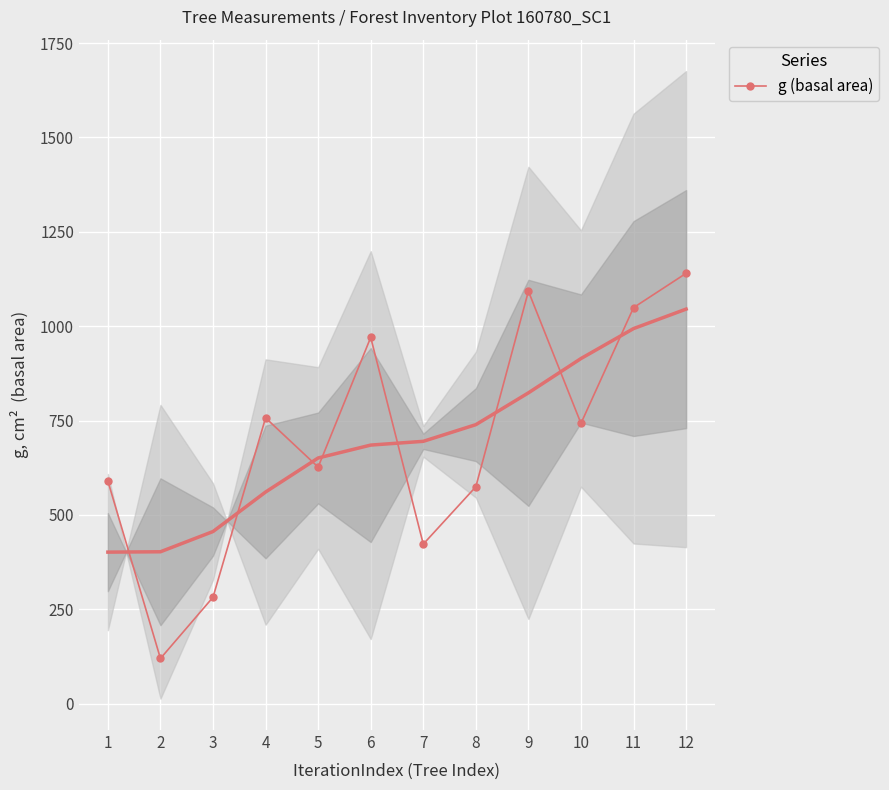

Rank the categories by value from highest to lowest.

12, 9, 11, 6, 4, 10, 5, 1, 8, 7, 3, 2